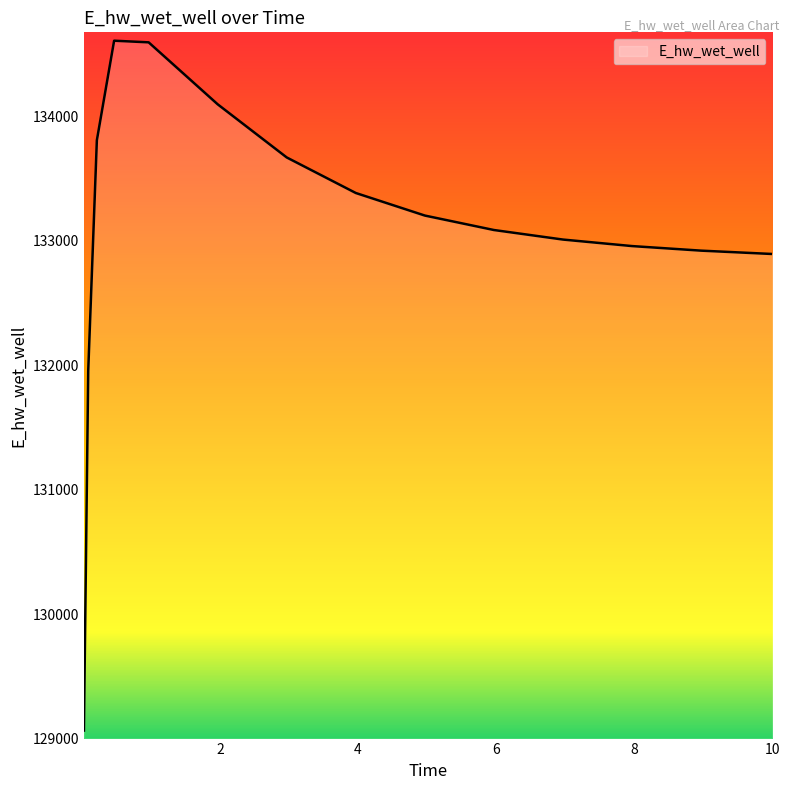

What is the smallest value displayed?

129063.5